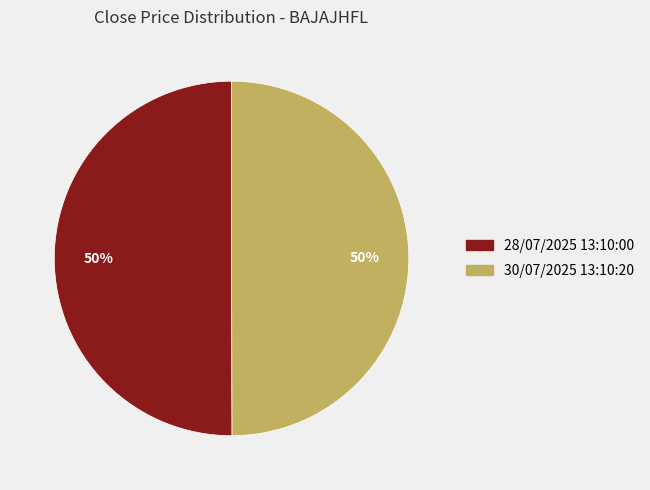

To the nearest percent, what percentage of the pie is 28/07/2025 13:10:00?

50%